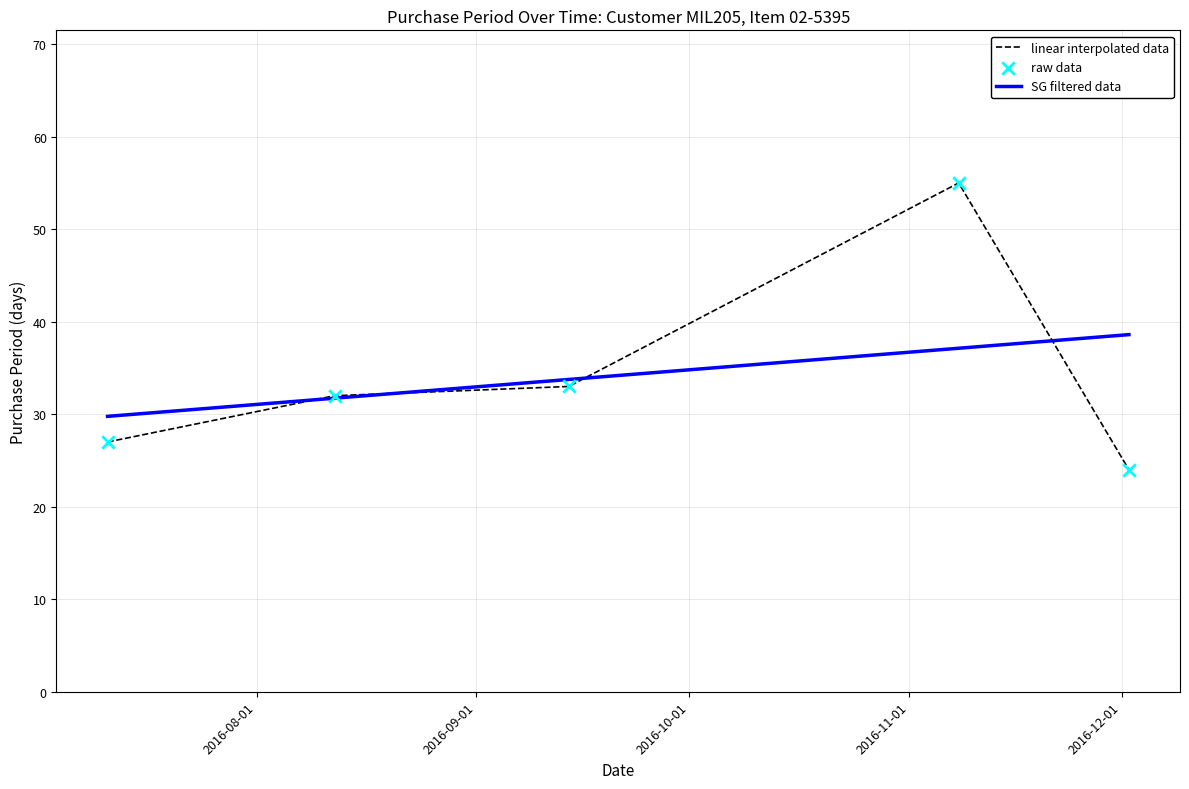

Approximately how many times larger is the value at 2016-12-02 compared to 2016-07-11?

0.9